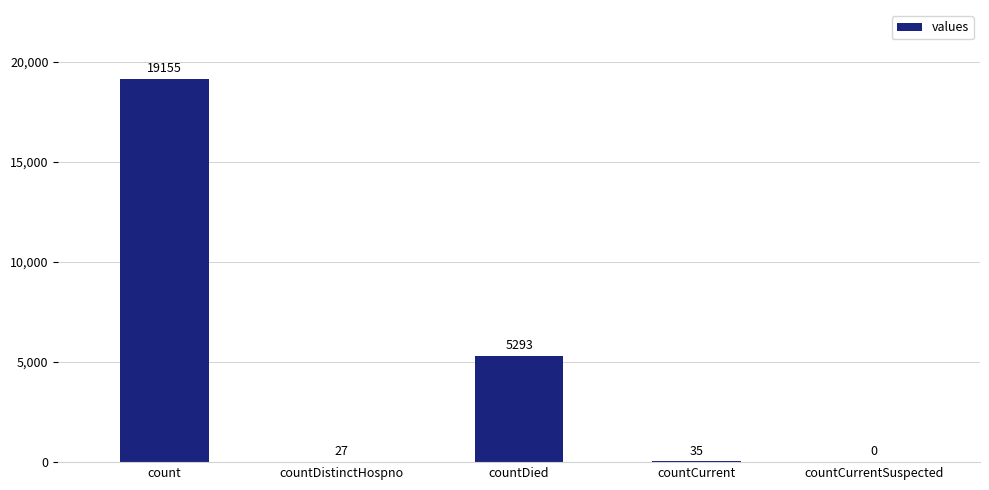

Are the bars grouped side by side (vs. stacked)?

No